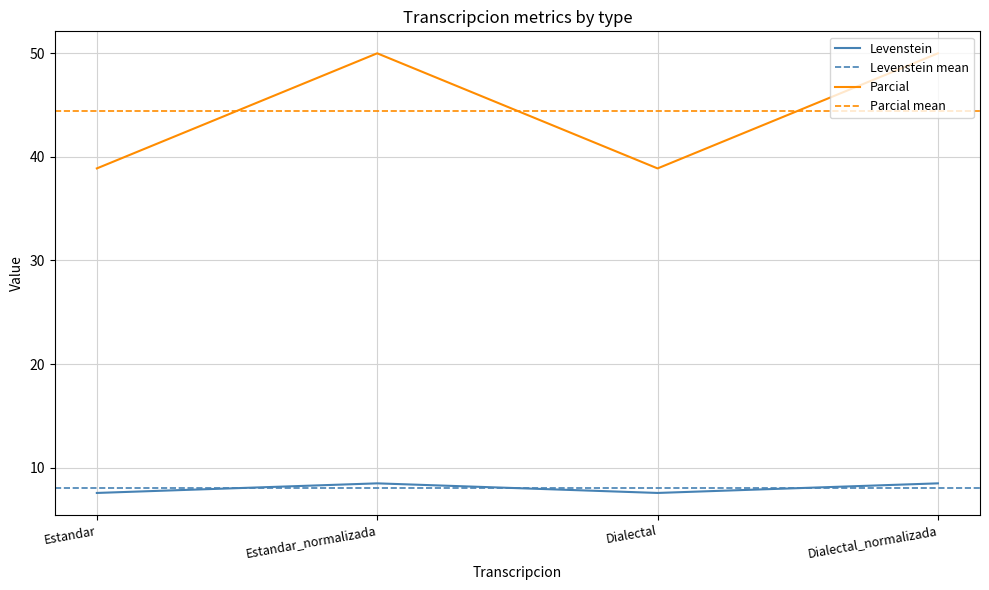

What is the label of the 3rd point from the right?

Estandar_normalizada